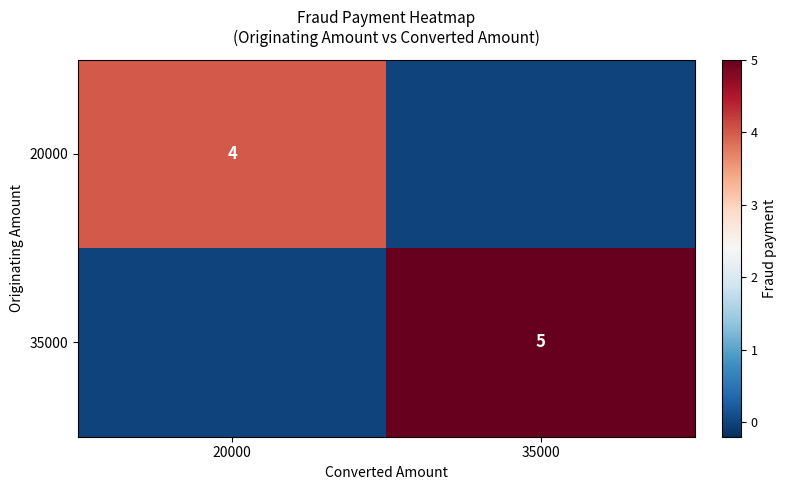

Is it true that 20000 equals 2 at 20000?

False